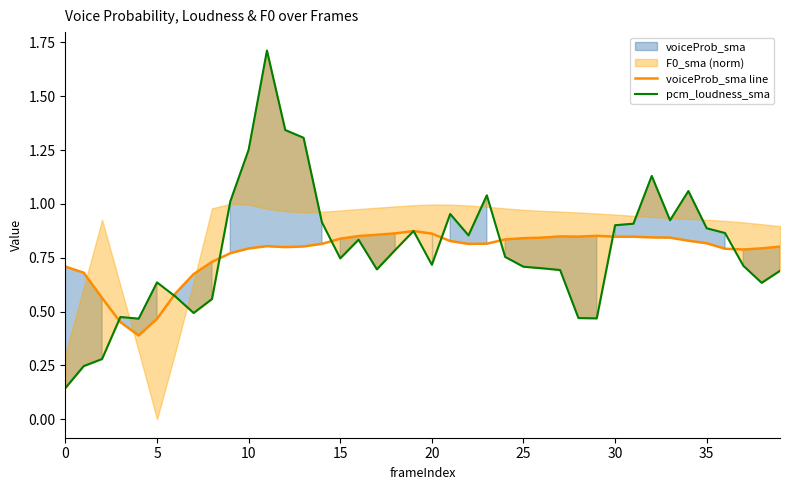

Between 11 and 24, which series saw the biggest shift?

pcm_loudness_sma